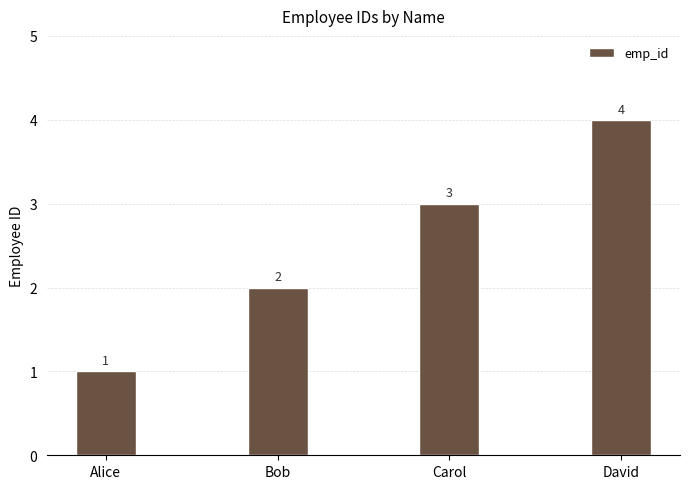

How many values are between 2 and 4?

3